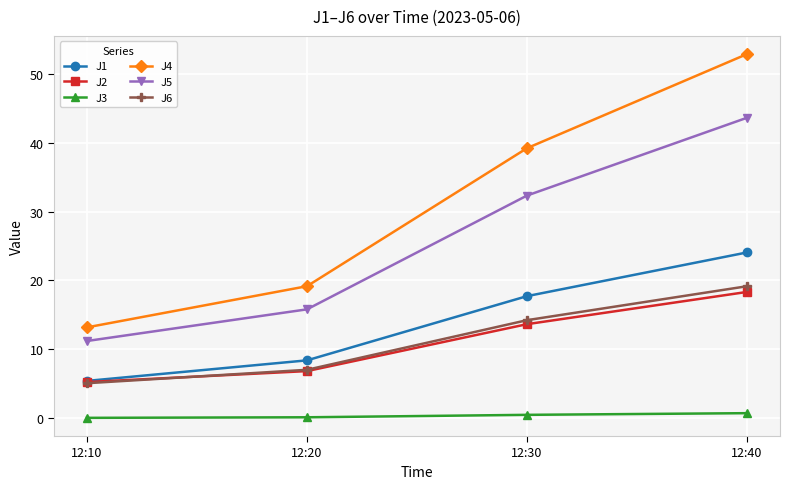

What is the value of the J4 point at the 2nd from the left?

19.2